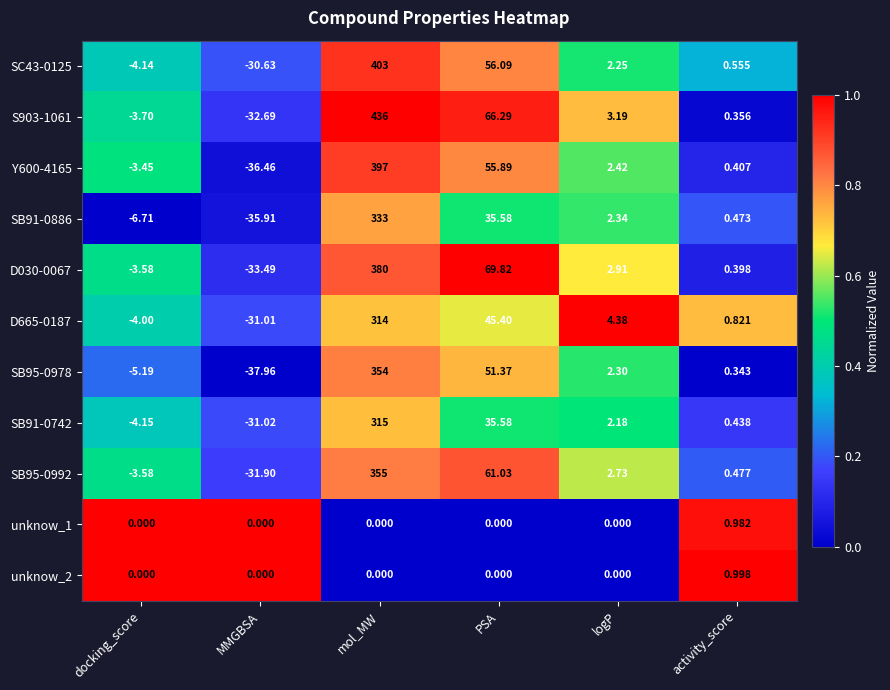

Which label corresponds to the largest value in the chart?

mol_MW